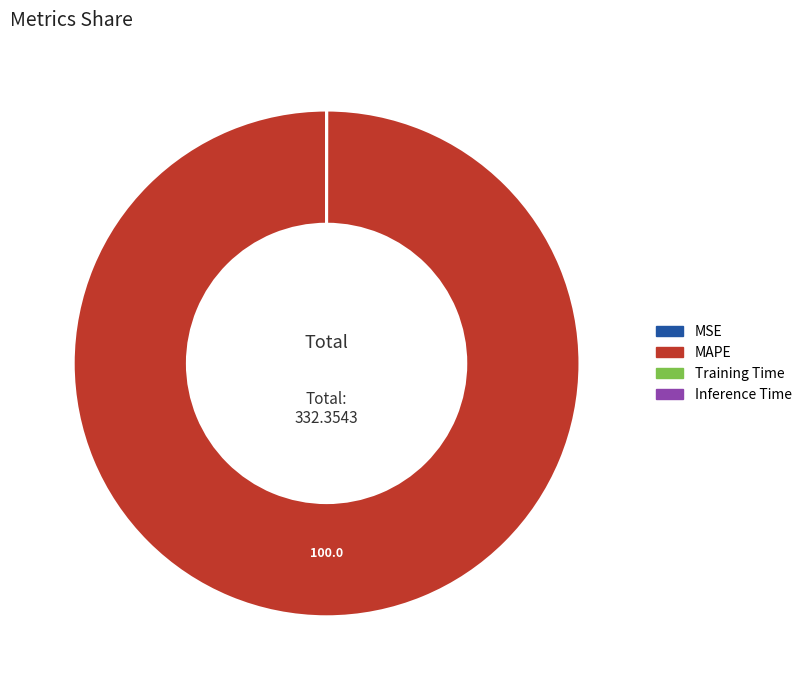

Is there any slice that represents more than half of the pie?

Yes